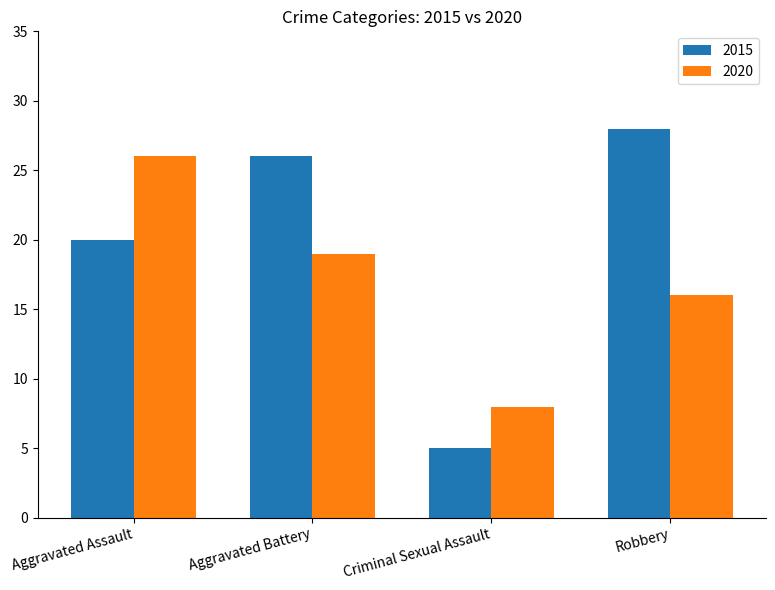

How many data points in 2015 are less than 26?

2